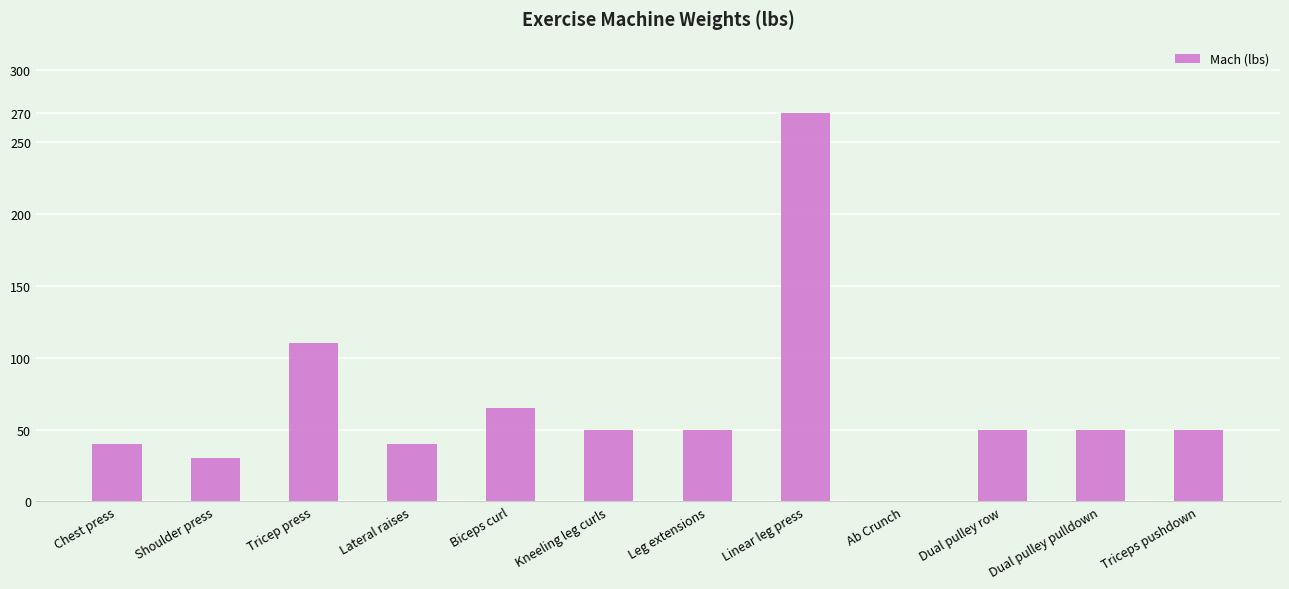

How many categories are shown in the chart?

12